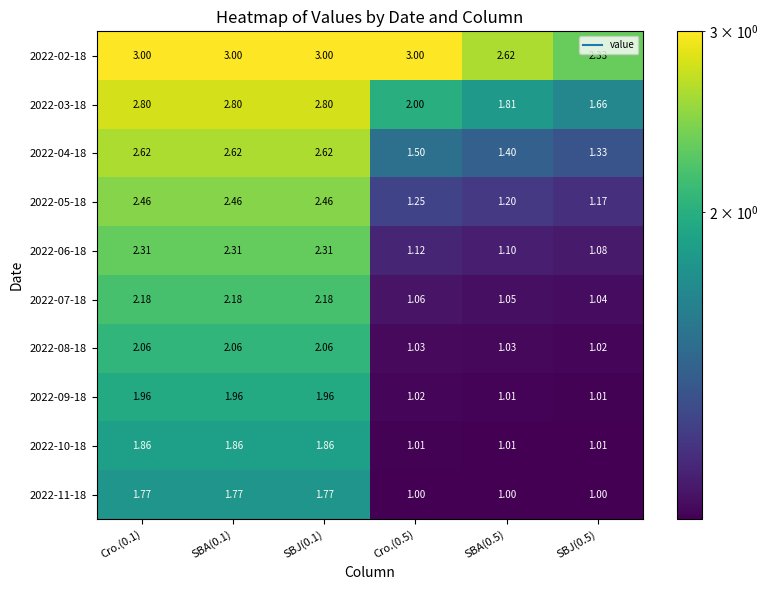

Rank the series by their maximum value, from lowest to highest.

2022-11-18, 2022-10-18, 2022-09-18, 2022-08-18, 2022-07-18, 2022-06-18, 2022-05-18, 2022-04-18, 2022-03-18, 2022-02-18